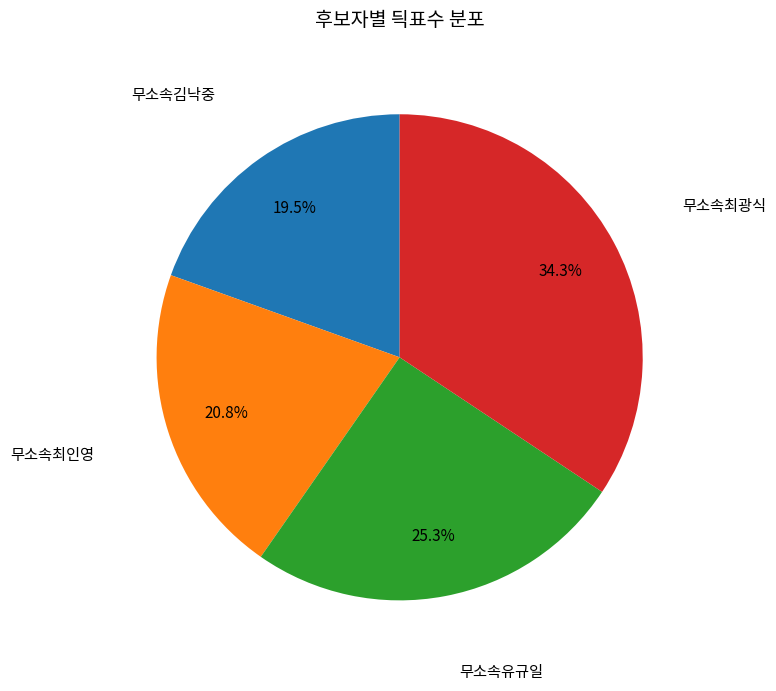

Which slice is the largest?

무소속최광식